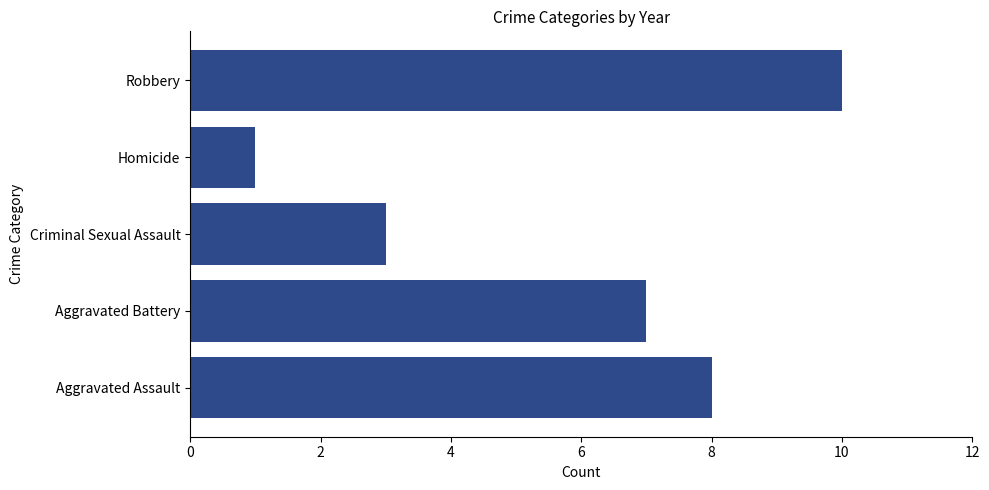

What is the approximate value at Criminal Sexual Assault?

3